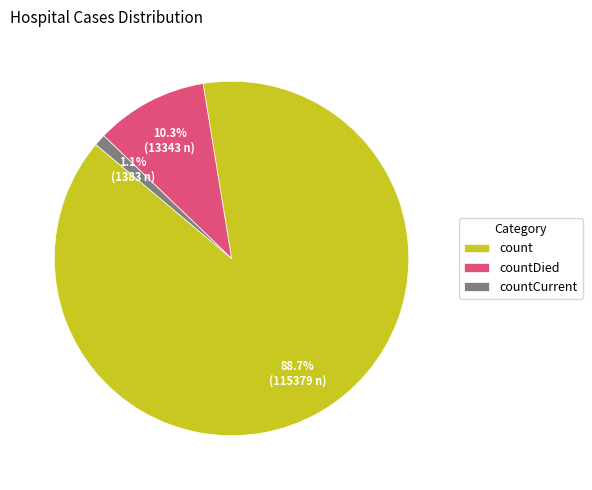

Between count and countCurrent, which is larger?

count